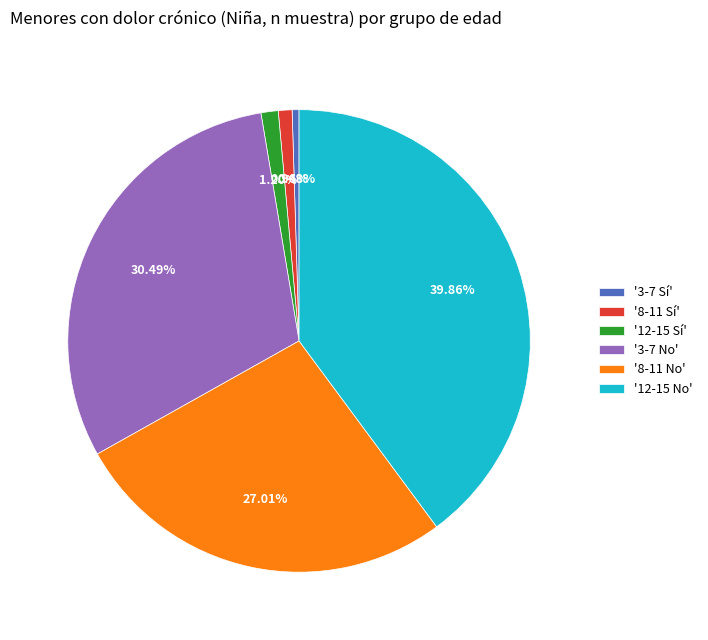

To the nearest percent, what is the difference between the largest and smallest slice percentages?

39%